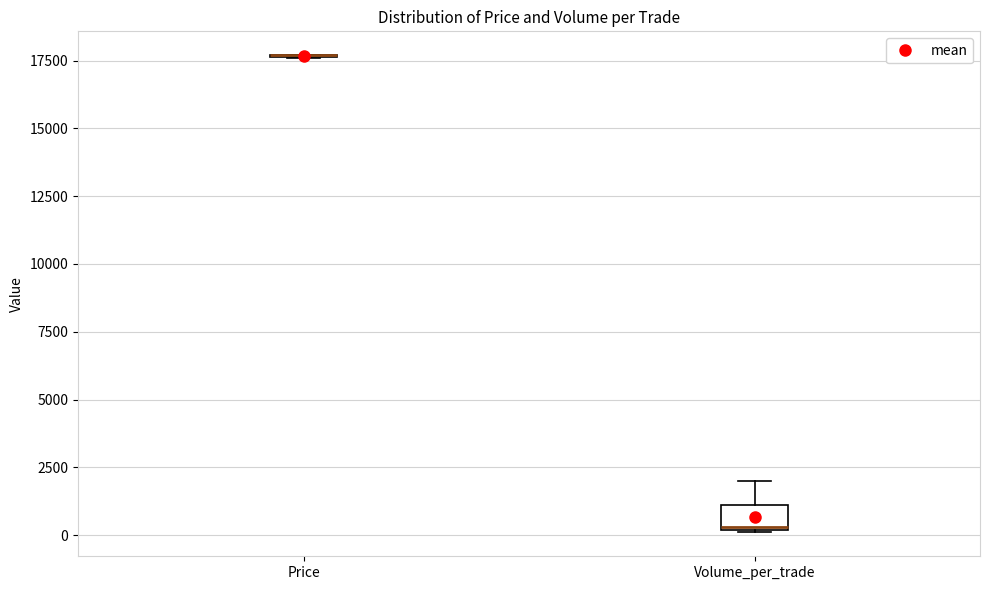

Reading left to right, read every box against the y-axis: the position of its median line, the range the box covers, and the ends of its whiskers. The values are not printed on the chart, so give them approximately, as read against the axis.

Price: box collapsed to a line at 17500, whiskers 17500 to 17500
Volume_per_trade: median 500, box 0 to 1000, whiskers 0 to 2000